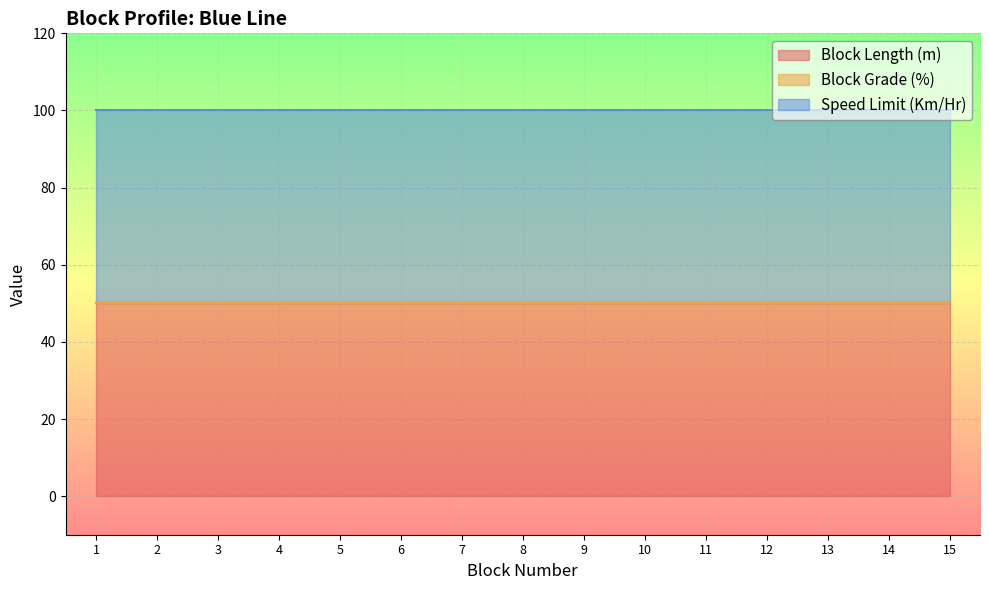

Reading left to right, transcribe all the data shown in this chart.

Block Length (m): 50	50	50	50	50	50	50	50	50	50	50	50	50	50	50
Block Grade (%): 0	0	0	0	0	0	0	0	0	0	0	0	0	0	0
Speed Limit (Km/Hr): 50	50	50	50	50	50	50	50	50	50	50	50	50	50	50